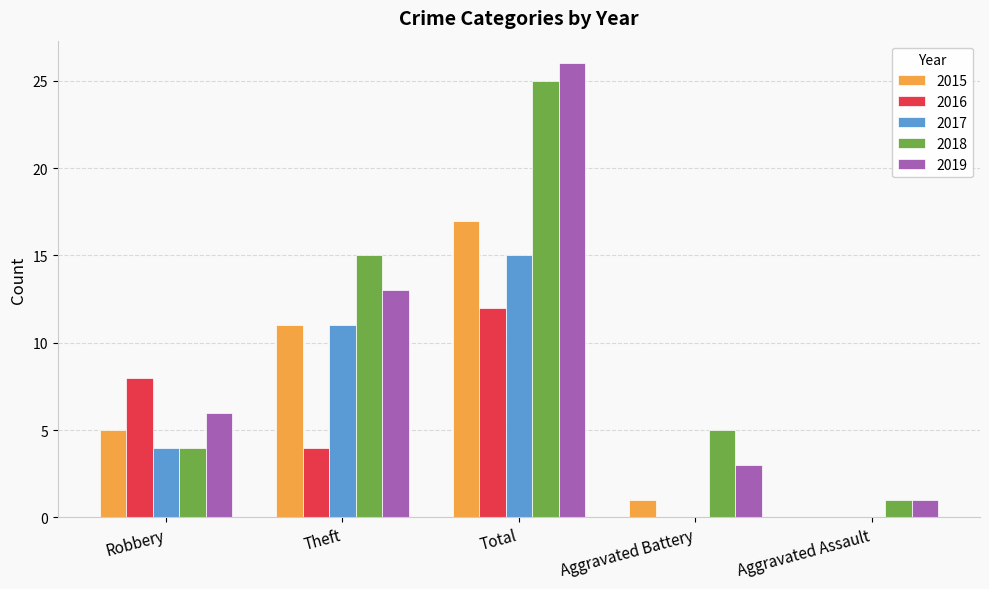

How many 2016 values are between 0 and 8?

4